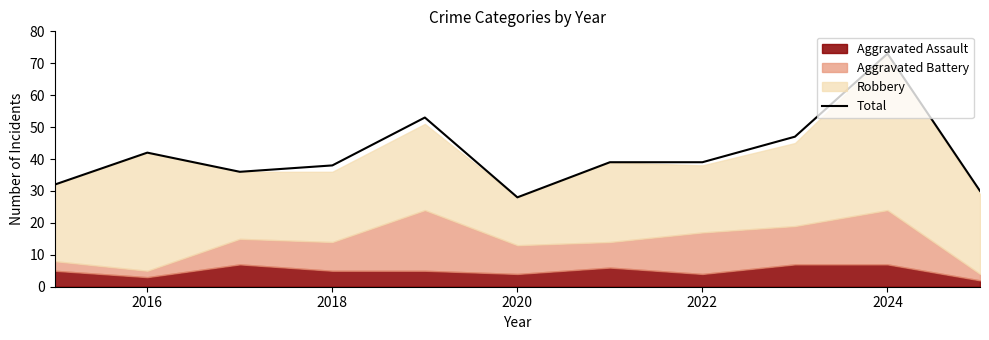

True or false: the data shows 42 at 2016.

True